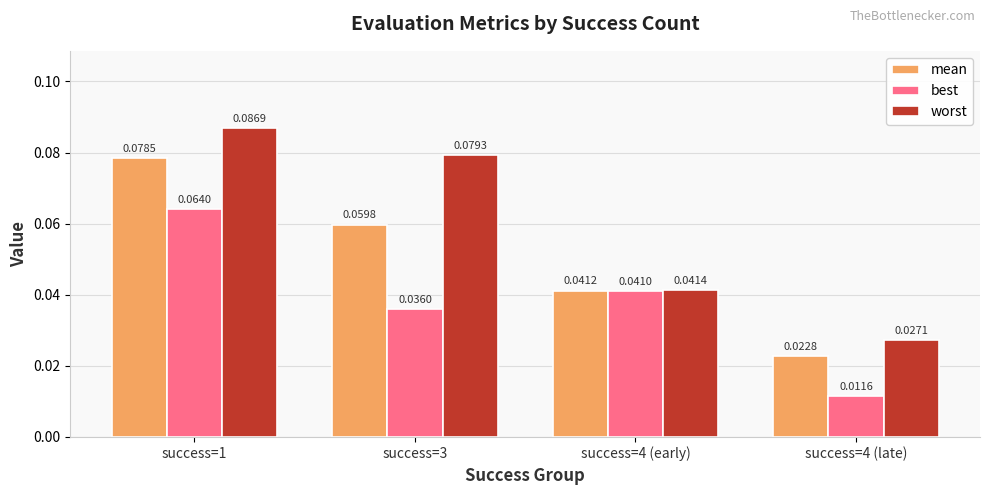

Which series has the largest range (max minus min)?

worst